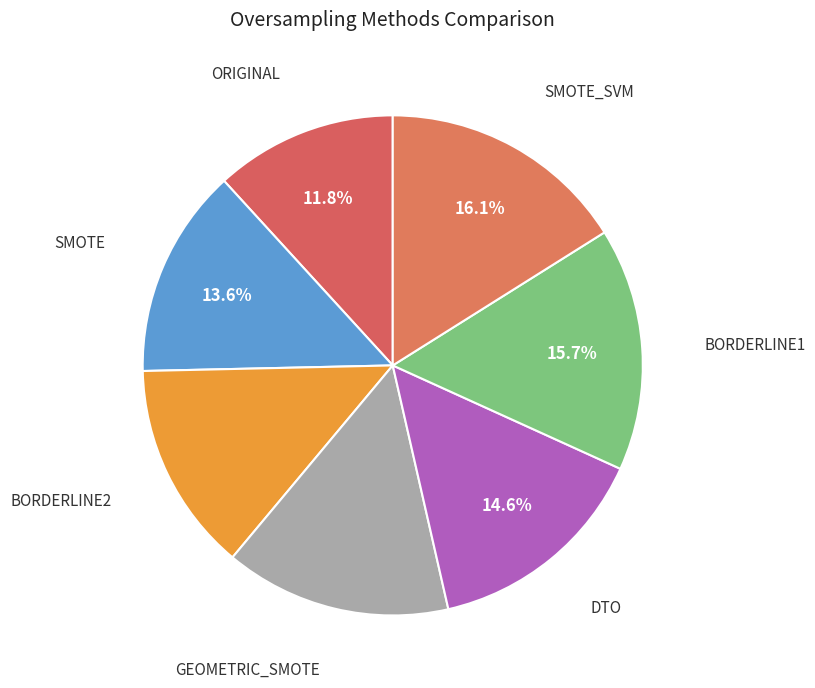

Rank the categories by value from lowest to highest.

ORIGINAL, SMOTE, BORDERLINE2, GEOMETRIC_SMOTE, DTO, BORDERLINE1, SMOTE_SVM